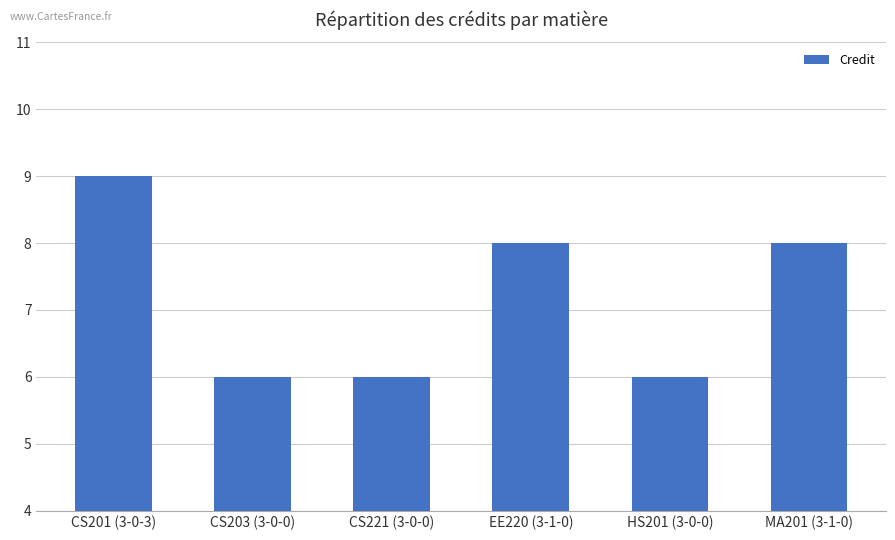

What is the label of the 3rd bar from the right?

EE220 (3-1-0)